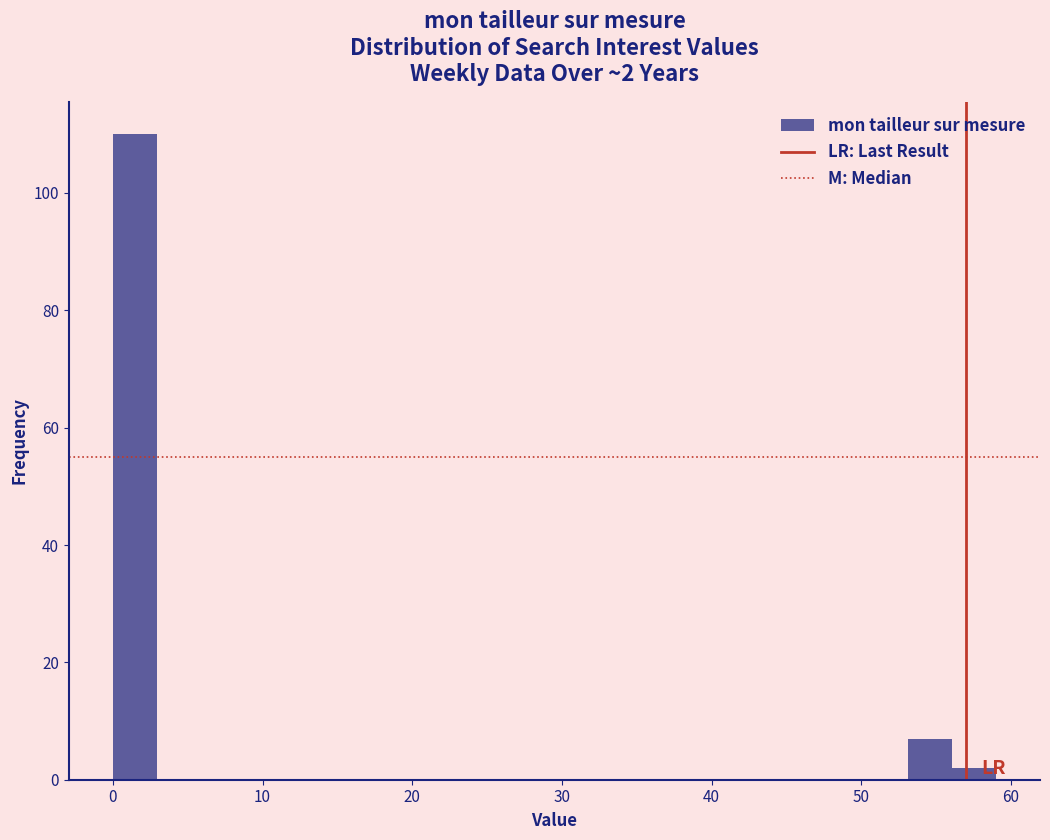

Around what value on the x-axis is the tallest bar? Give the approximate position of its centre, as read against the axis.

1